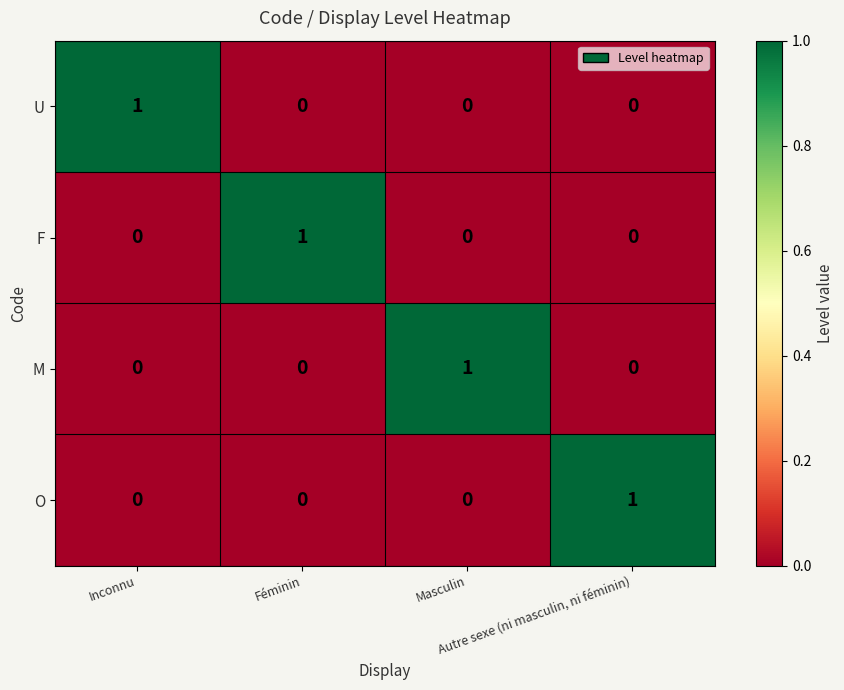

Count the O values in the range 0 to 1.

4